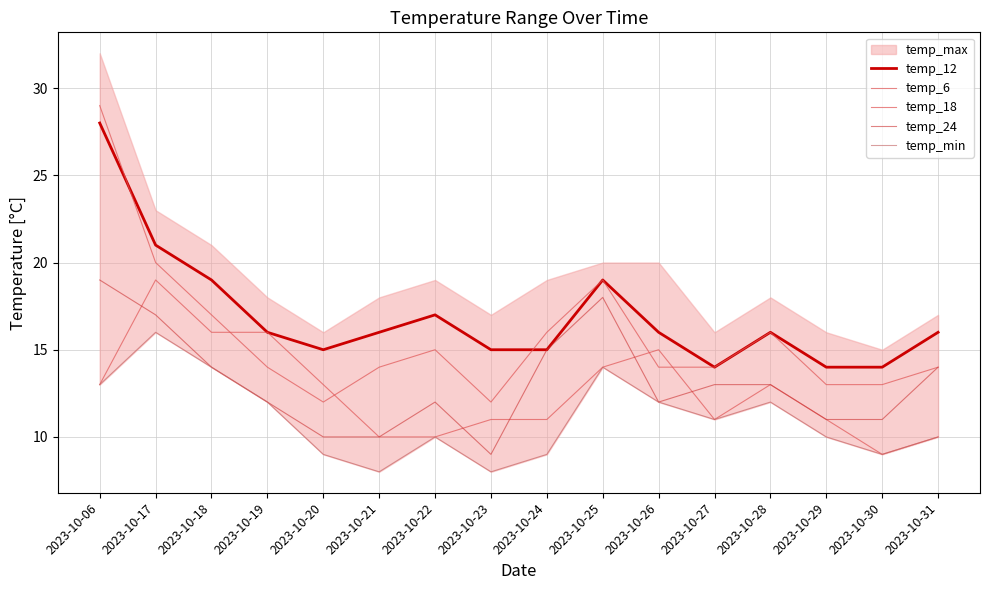

Where is the first local minimum for temp_12?

2023-10-20